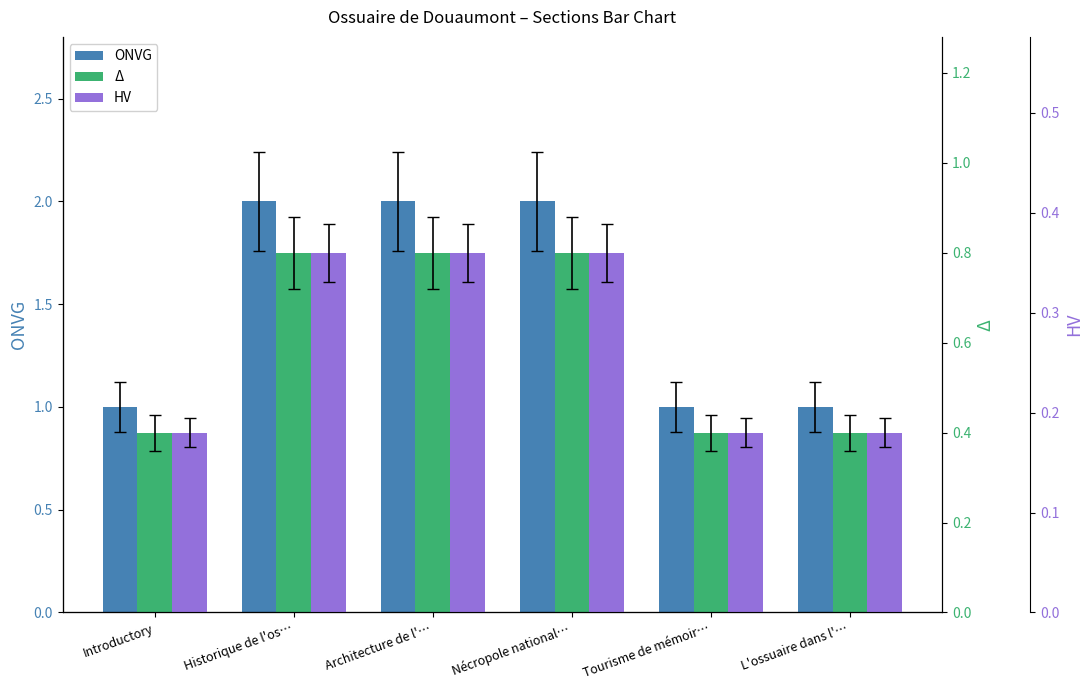

Is the value of HV at L'ossuaire dans l'… greater than the value of Δ at Architecture de l'…?

No